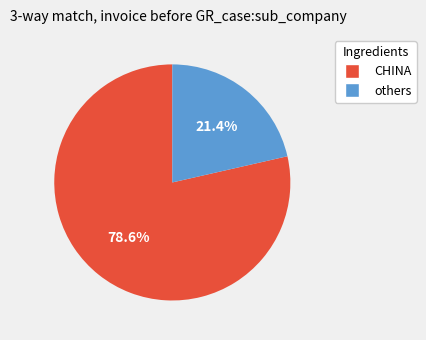

Is there a majority slice in this chart?

Yes